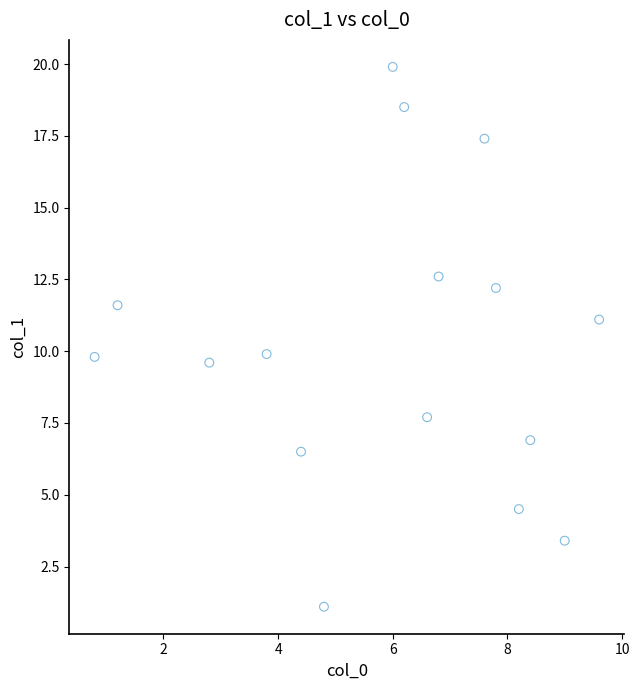

What is the range of Y values (max minus min)?

18.8